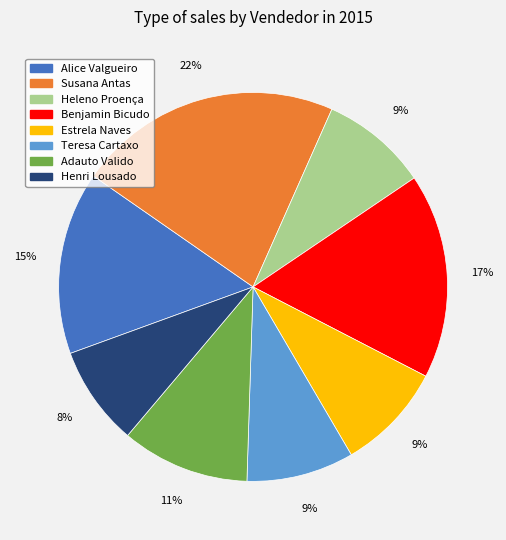

How many segments does this pie chart have?

8